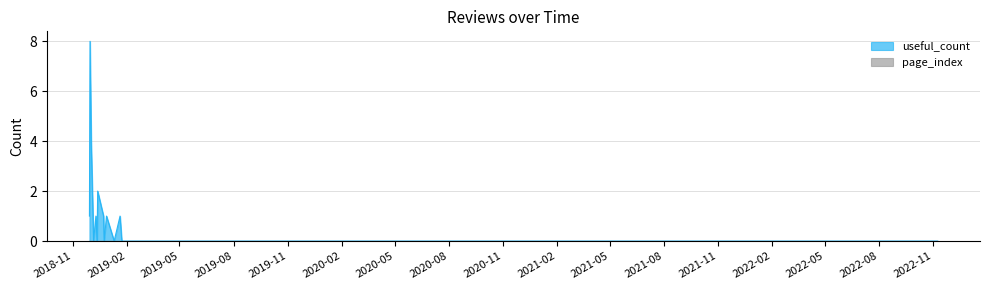

At which label is the value closest to 4?

2018-12-02